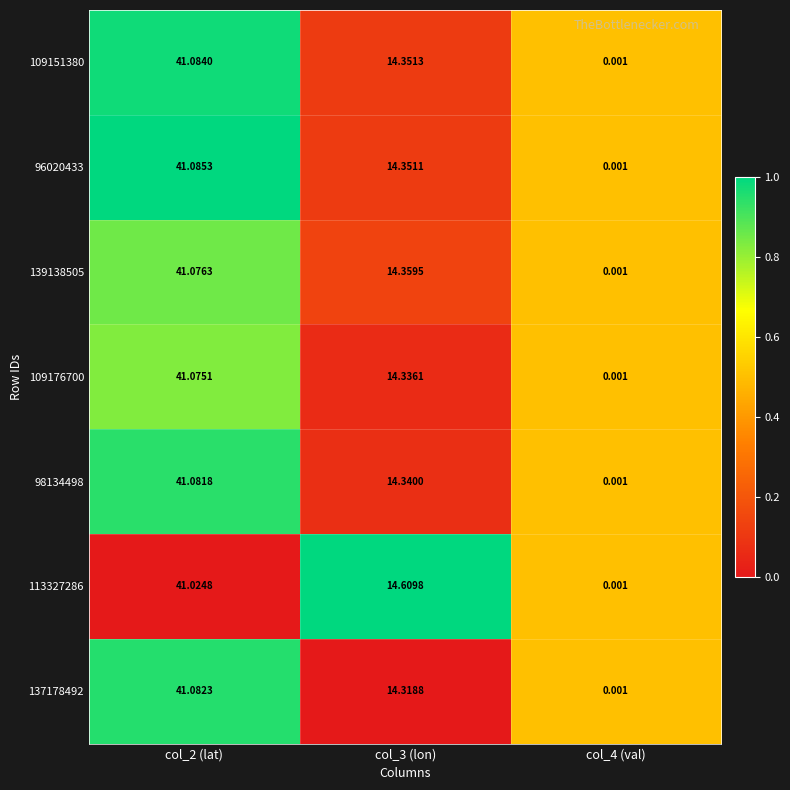

Is the value of 137178492 at col_3 (lon) greater than the value of 109151380 at col_3 (lon)?

No